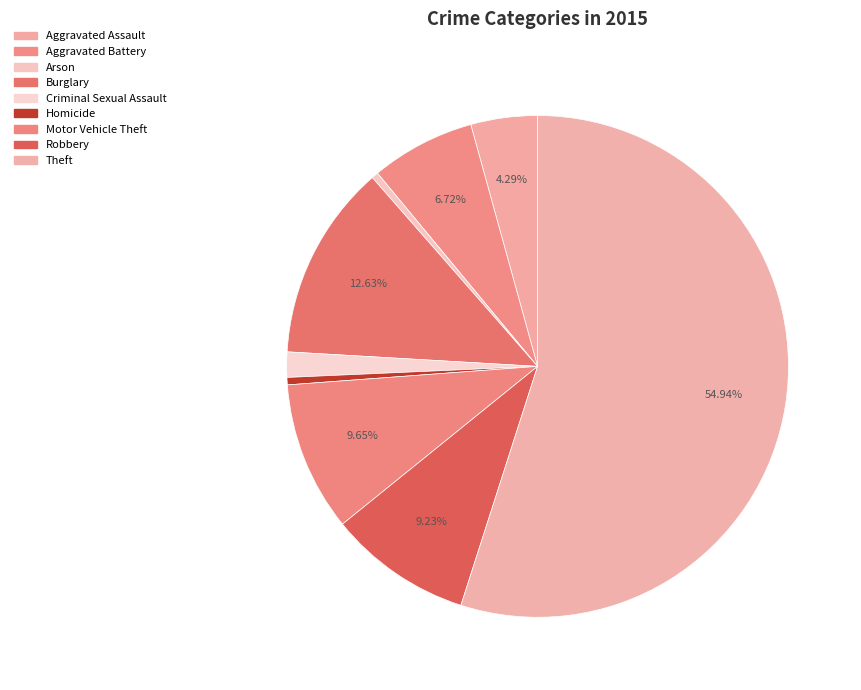

What is the largest slice in the pie chart?

Theft